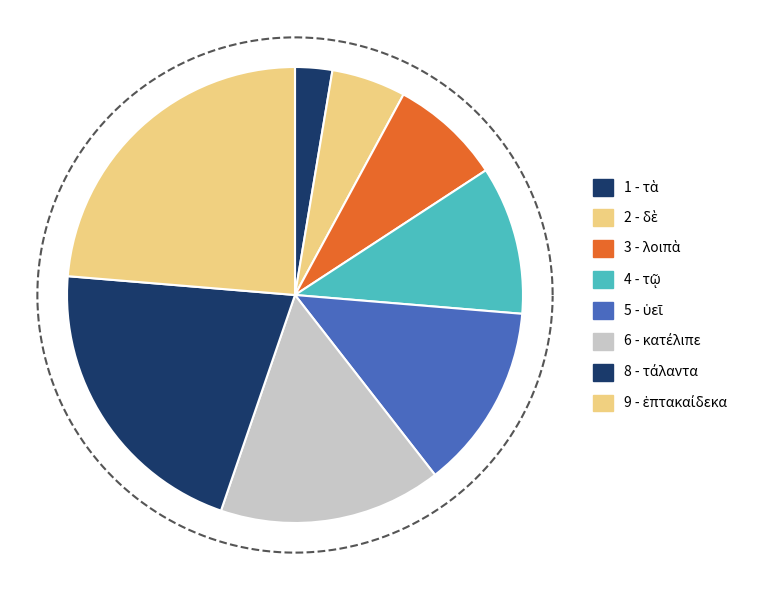

What is the smallest slice in the pie chart?

τὰ